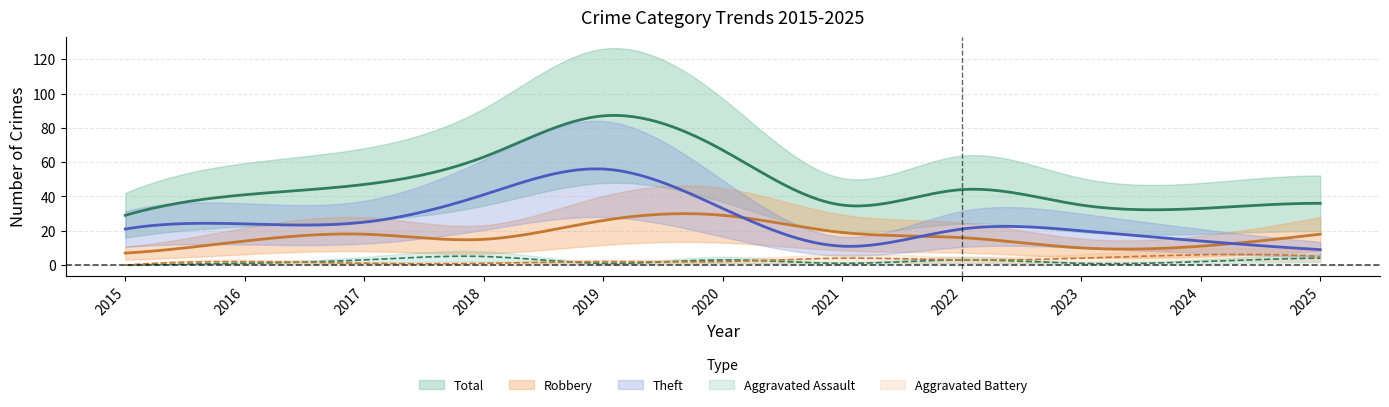

What is the difference between the second highest and second lowest values in the Aggravated Assault series?

3